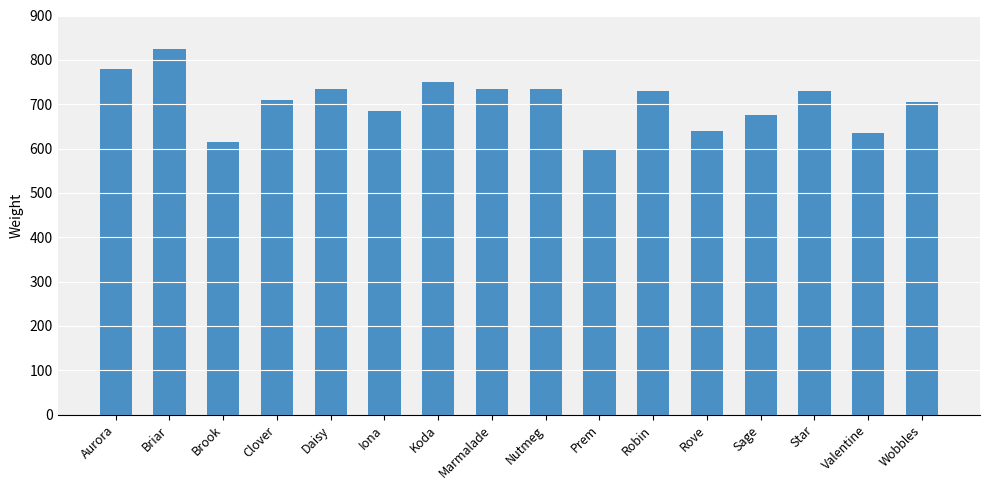

Reading left to right, list all the values displayed in this chart.

780	825	615	710	735	685	750	735	735	600	730	640	675	730	635	705